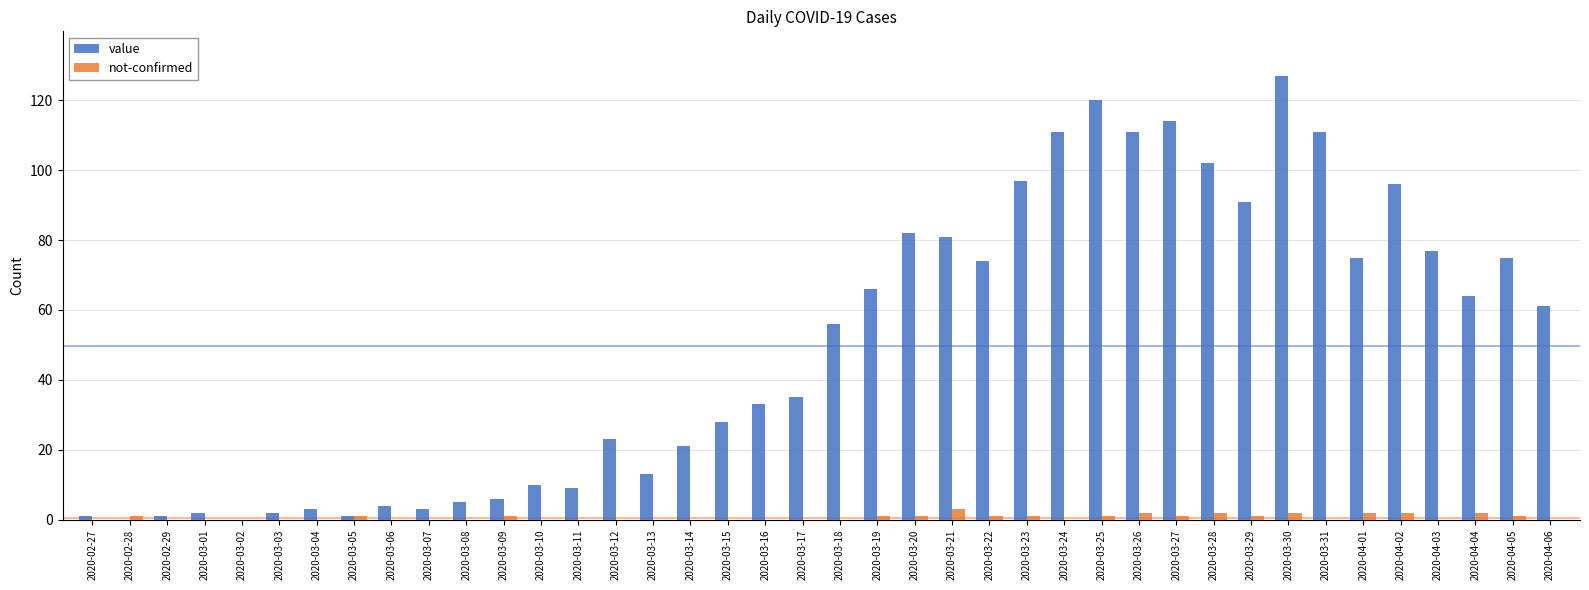

What is the greatest value displayed?

127